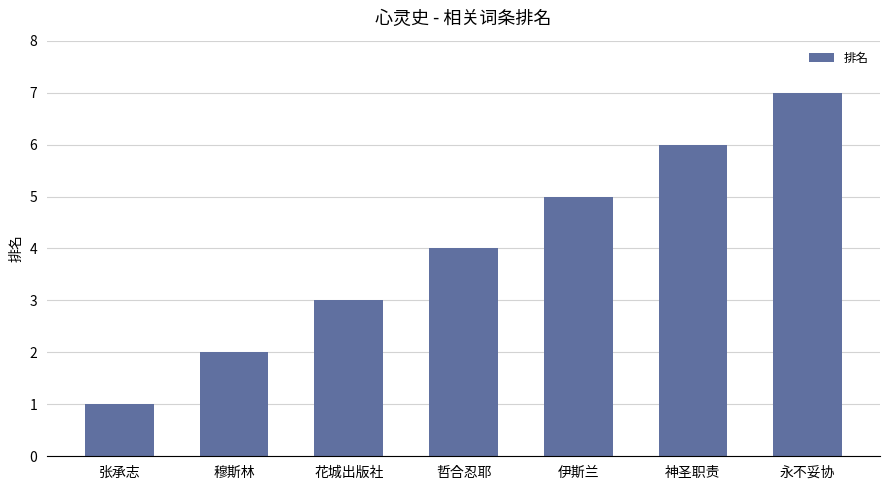

List the labels in order of value, smallest first.

张承志, 穆斯林, 花城出版社, 哲合忍耶, 伊斯兰, 神圣职责, 永不妥协